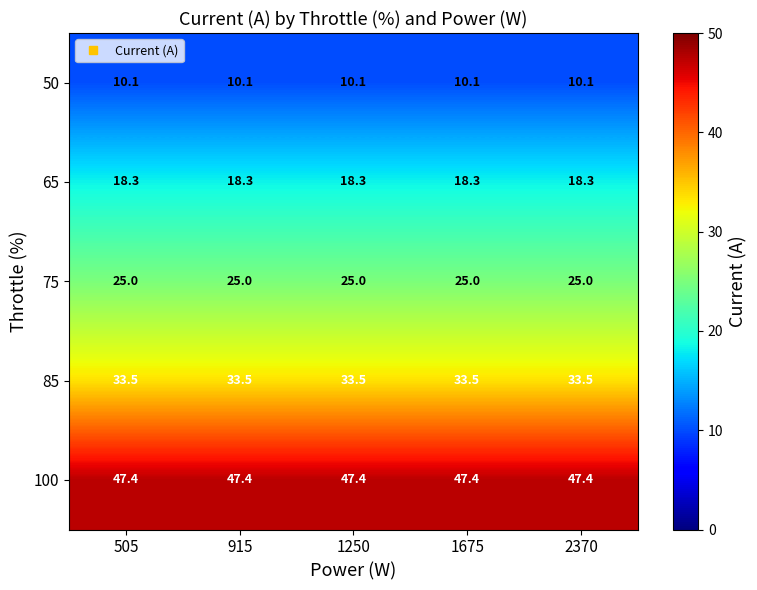

What is the difference between the highest and lowest values at 1250?

37.3